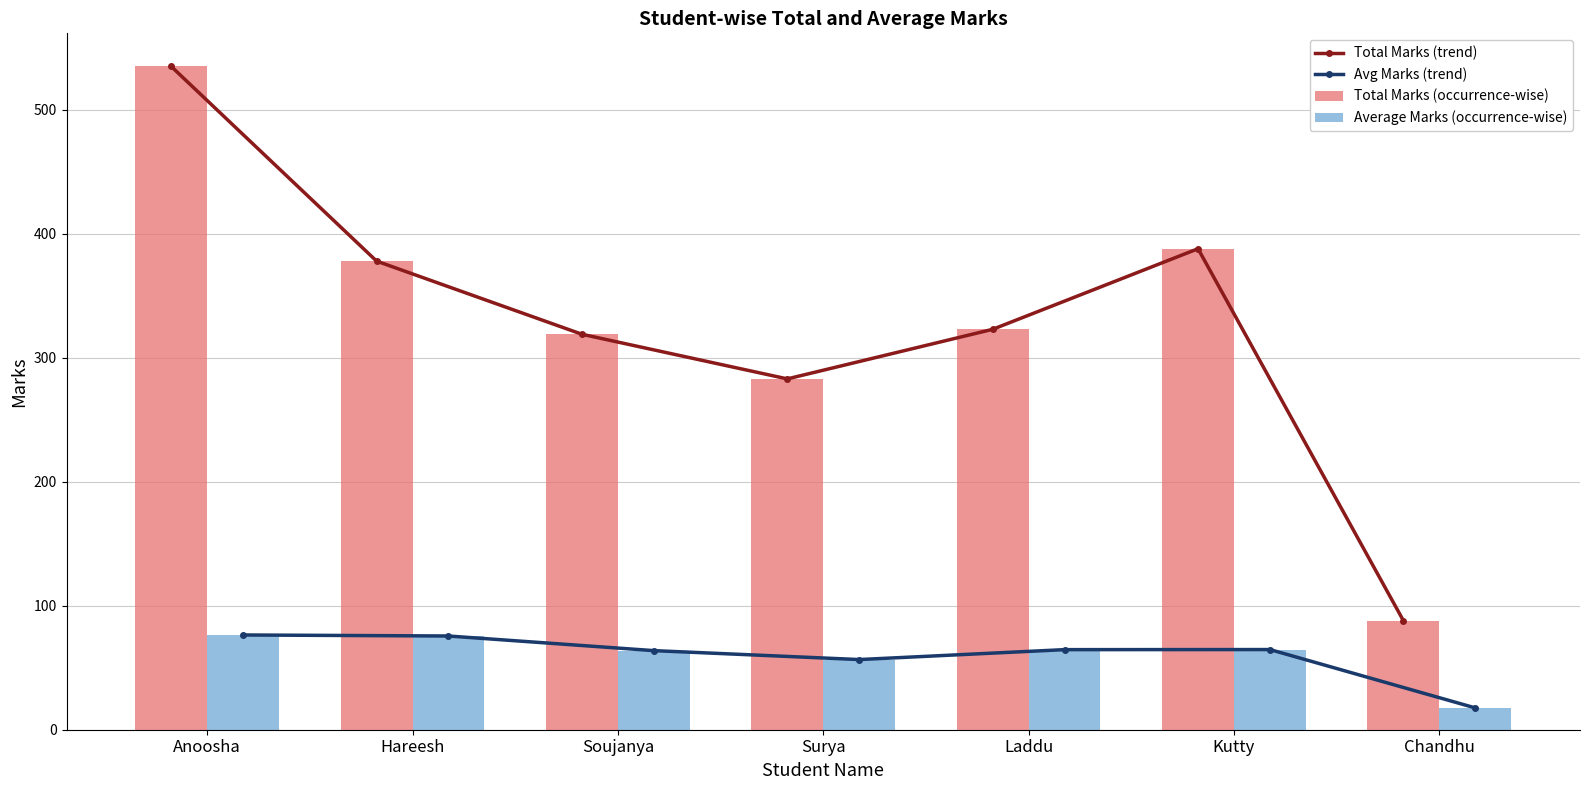

The value of Total Marks (trend) at Surya is 503.2. True or false?

False